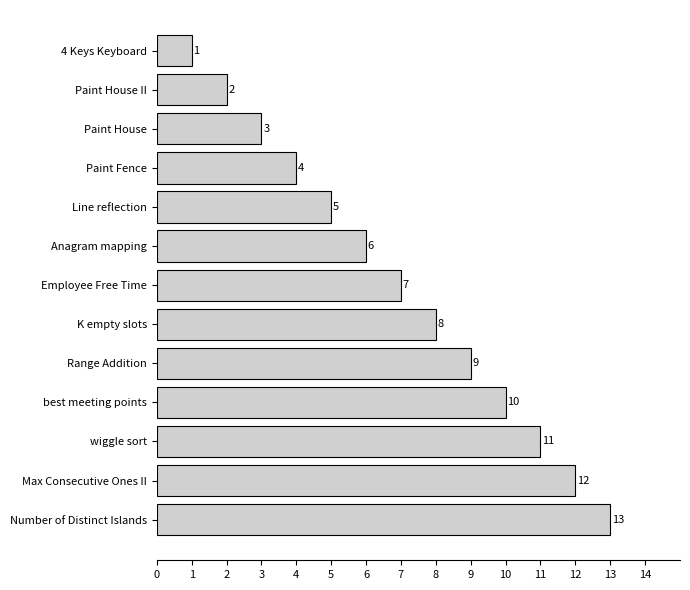

What is the difference between the second highest and minimum values?

11